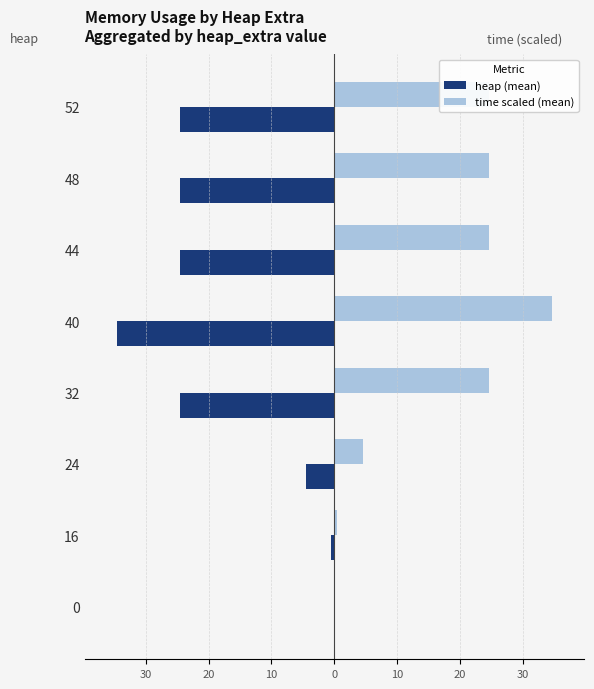

Is it true that time (scaled) equals -0.0 at 40?

False